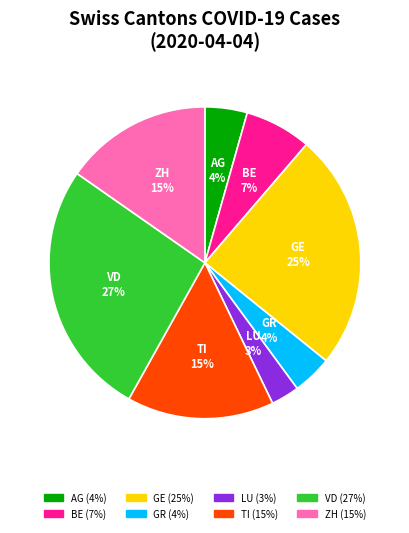

To the nearest percent, what portion does LU represent?

3%